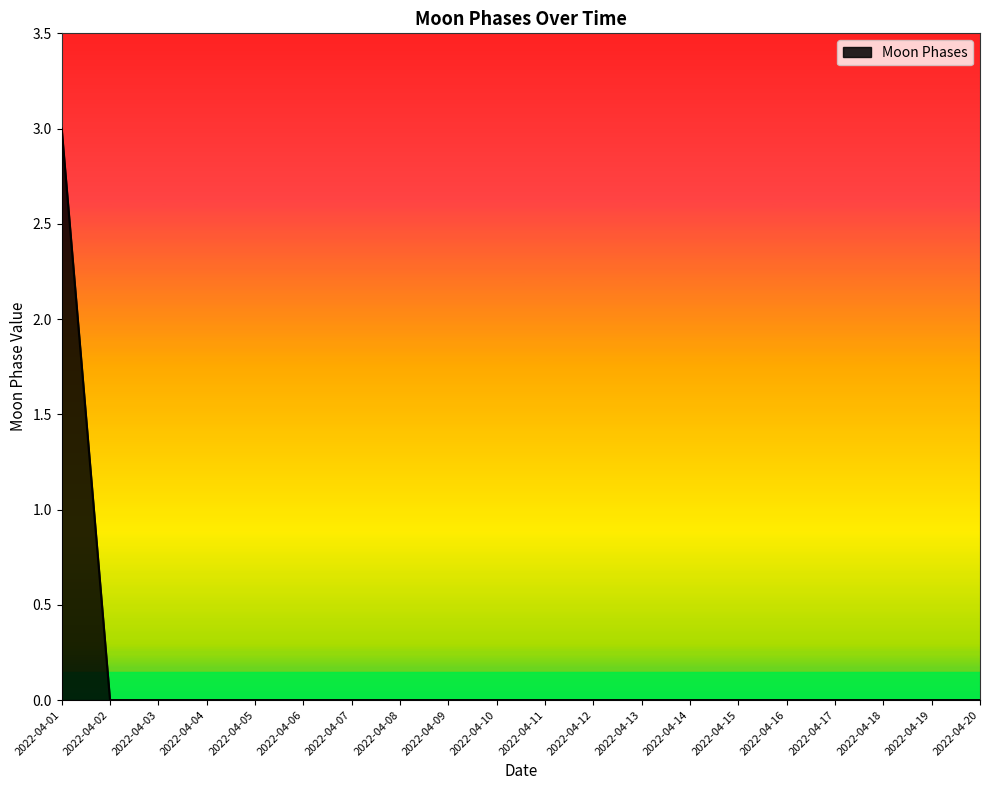

Which category has the highest value across all series?

2022-04-01